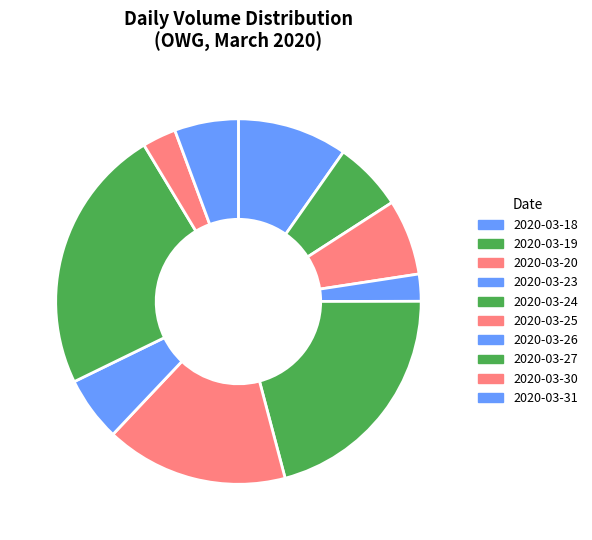

What is the ratio of the value at 2020-03-24 to the value at 2020-03-27?

0.9